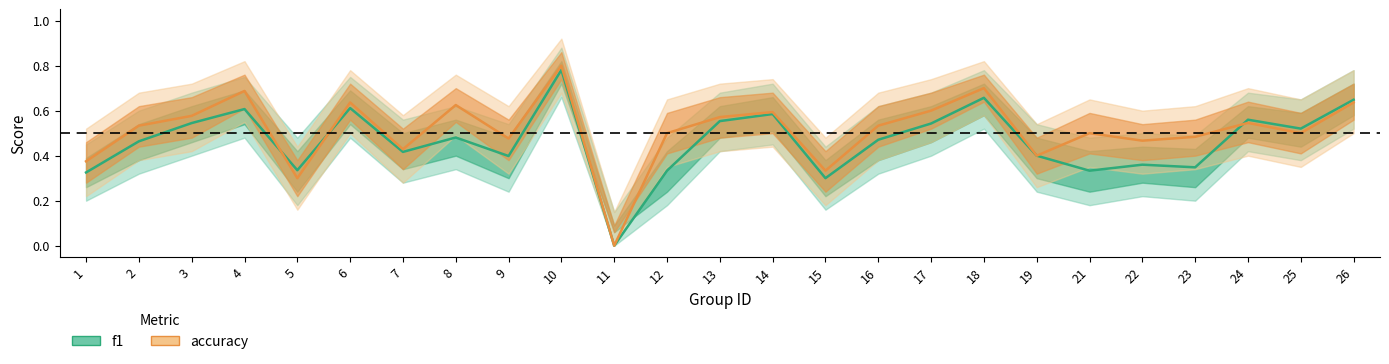

Is this an area chart (filled region under the line)?

No